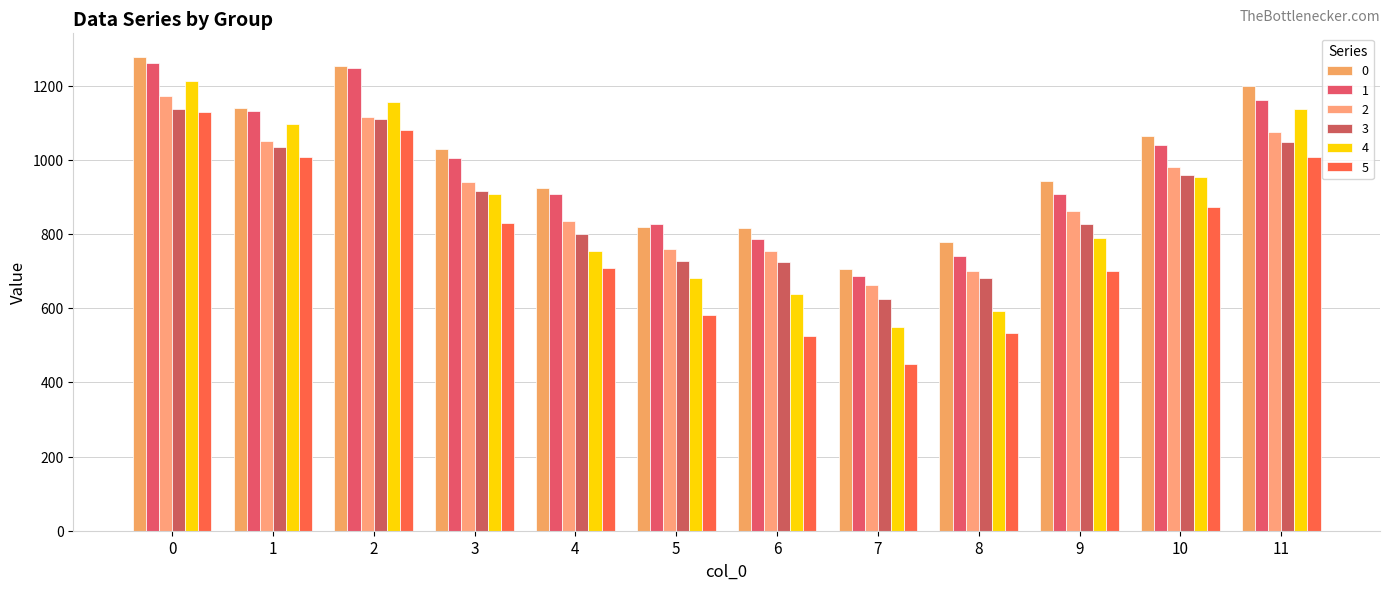

How many bars are there in total?

72